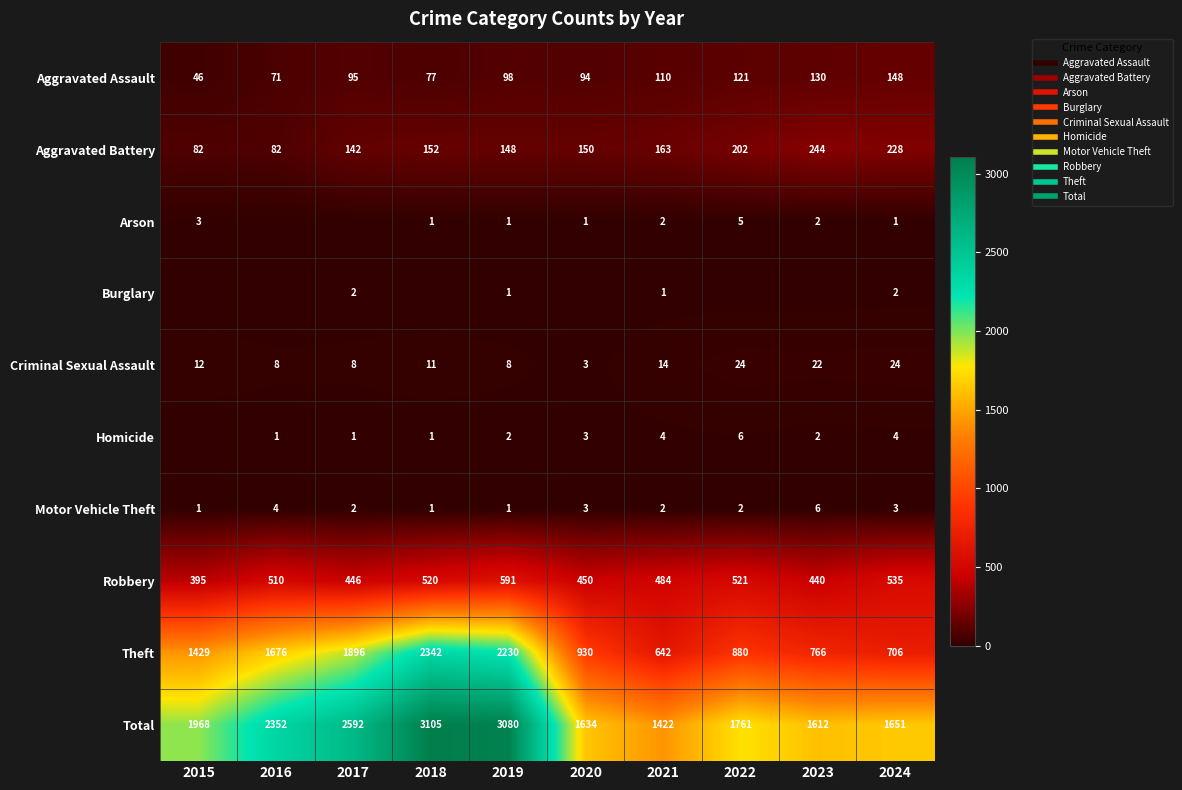

List the series in order of their peak value, lowest first.

Burglary, Arson, Homicide, Motor Vehicle Theft, Criminal Sexual Assault, Aggravated Assault, Aggravated Battery, Robbery, Theft, Total